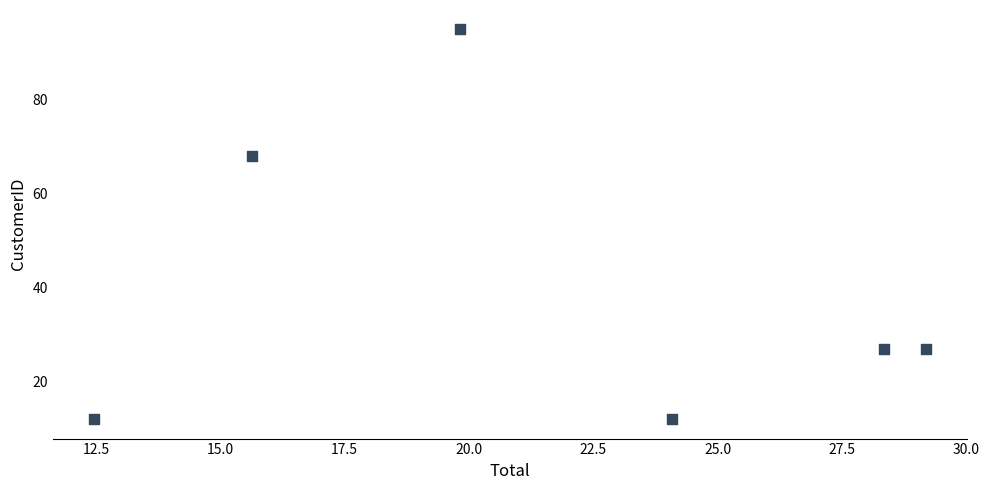

What is the average Y value?

40